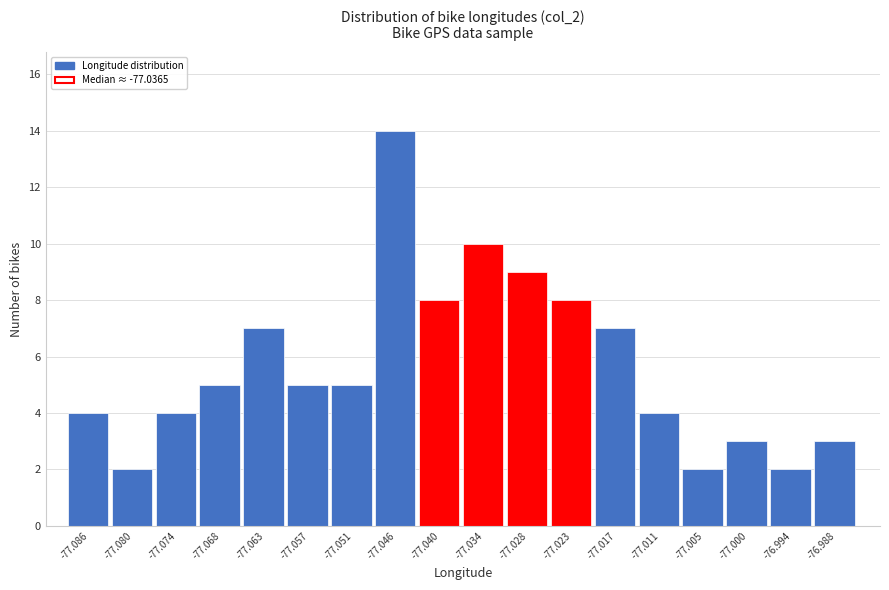

Reading left to right, list all the values displayed in this chart.

-77.086=4	-77.080=2	-77.074=4	-77.068=5	-77.063=7	-77.057=5	-77.051=5	-77.046=14	-77.040=8	-77.034=10	-77.028=9	-77.023=8	-77.017=7	-77.011=4	-77.005=2	-77.000=3	-76.994=2	-76.988=3